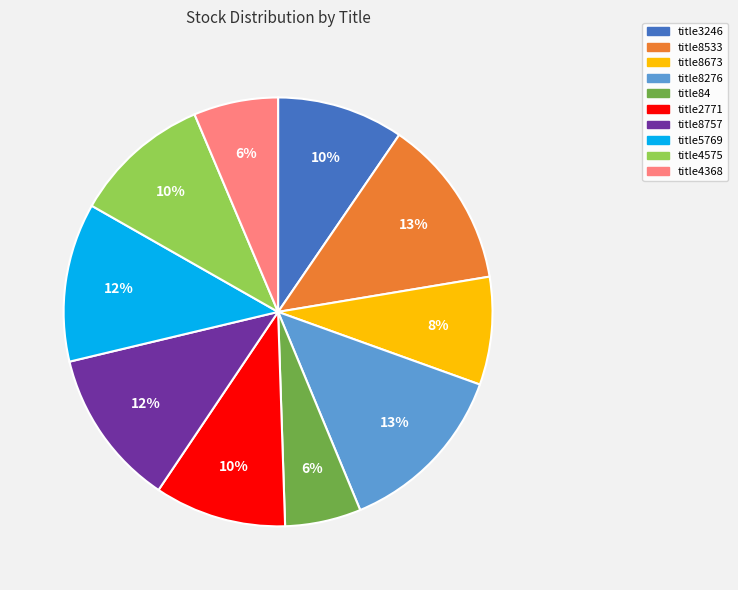

Is the sum of title5769 and title4575 greater than half?

No